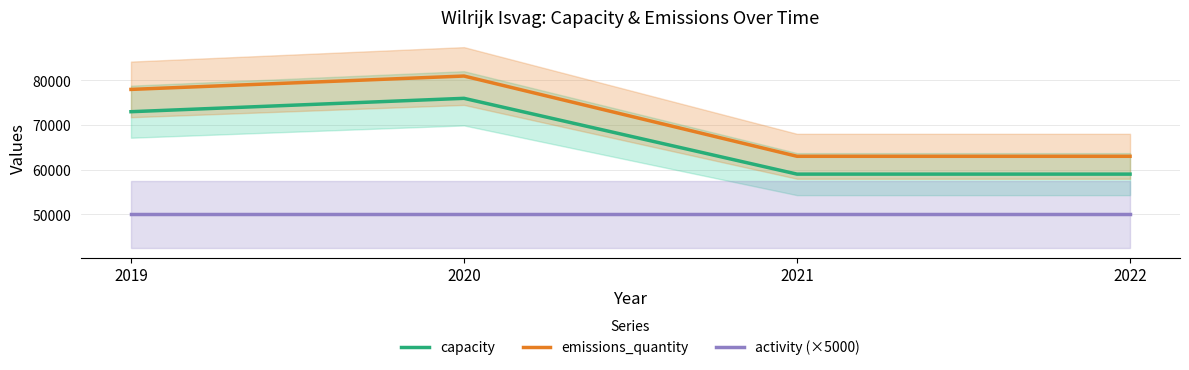

What is the value of the capacity point at the 1st from the left?

73000